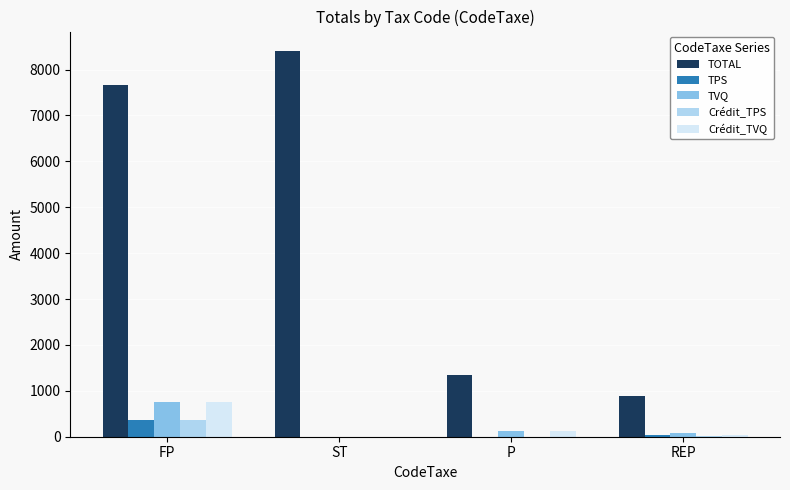

Which series changed the most between FP and P?

TOTAL